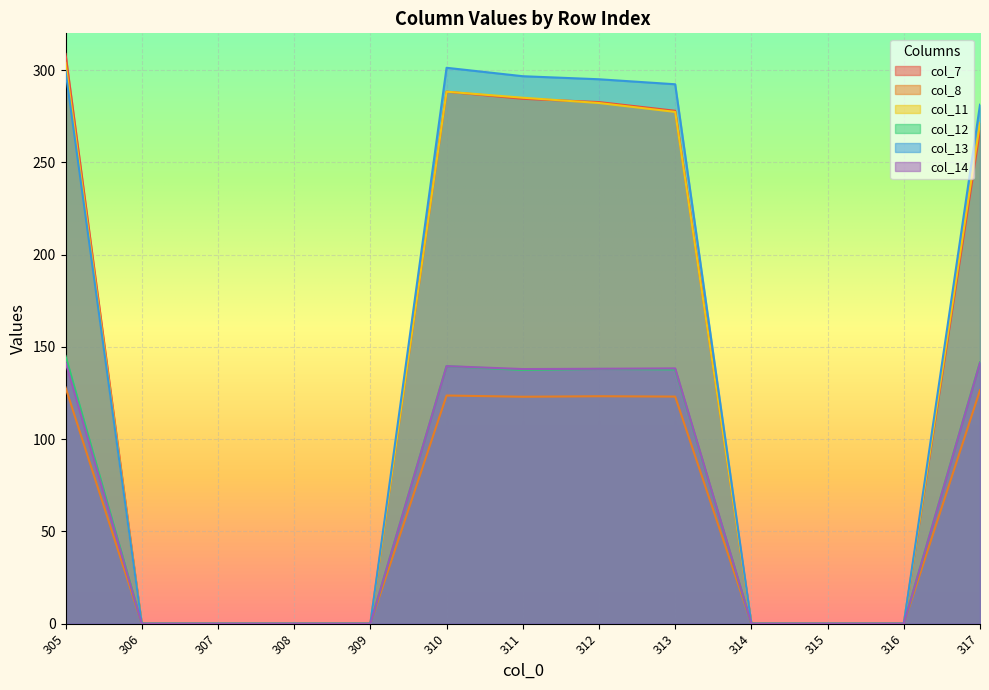

Which label corresponds to the smallest value in the chart?

306